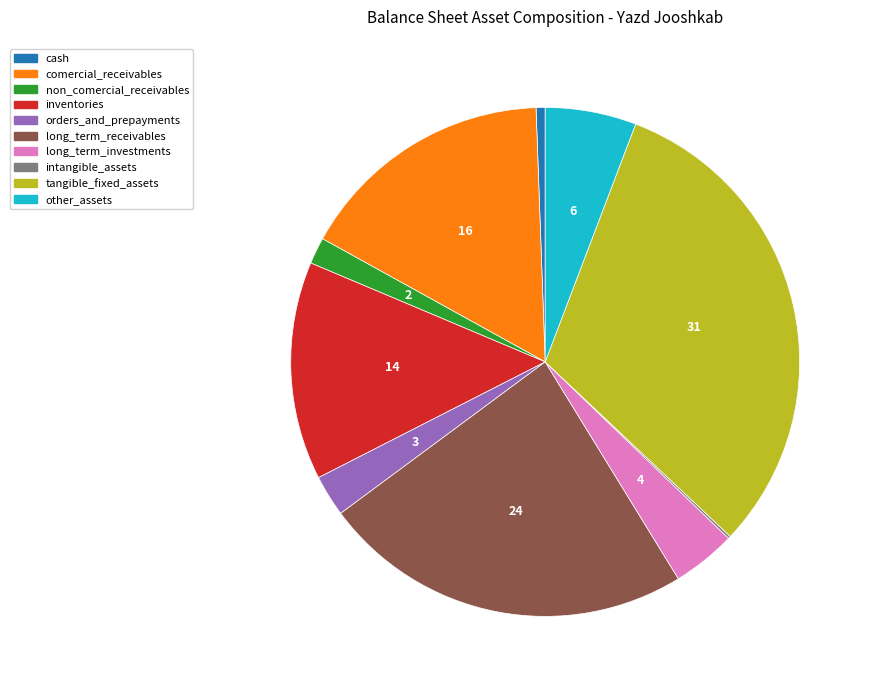

Is there a majority slice in this chart?

No